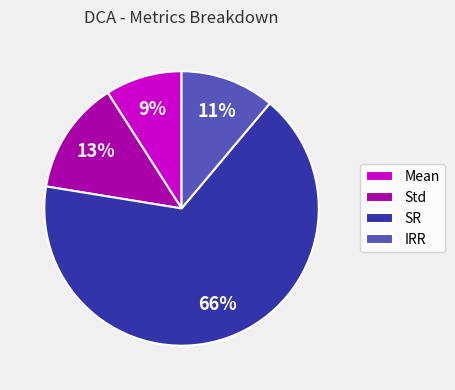

Which slice is the smallest?

Mean